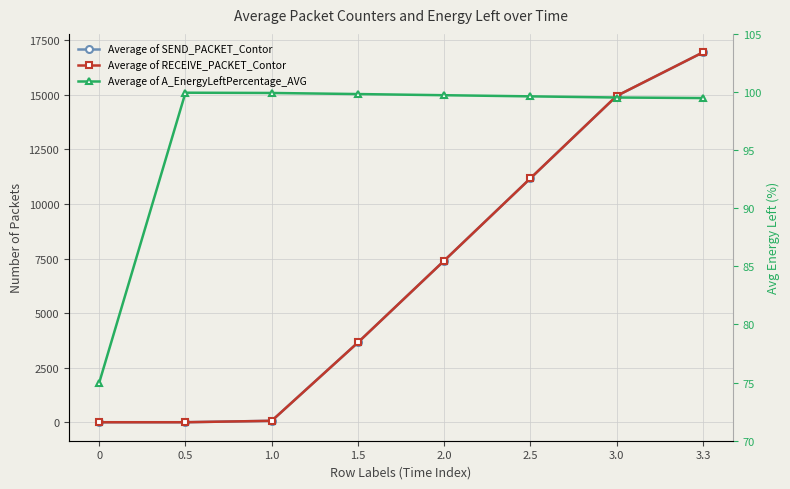

What is the total value across all series at 0?

75.0